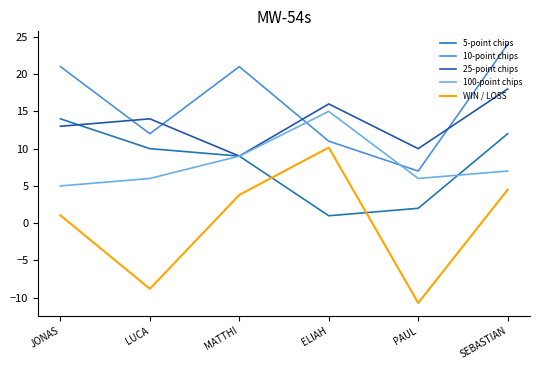

At which category does 5-point chips reach its first local valley?

ELIAH